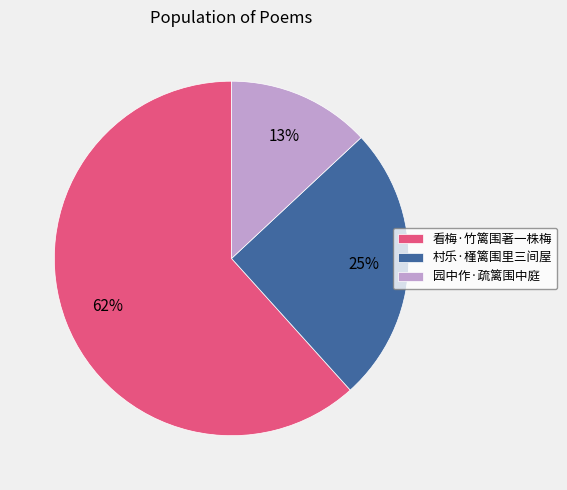

To the nearest percent, what is the combined percentage of 园中作·疏篱围中庭 and 村乐·槿篱围里三间屋?

38%